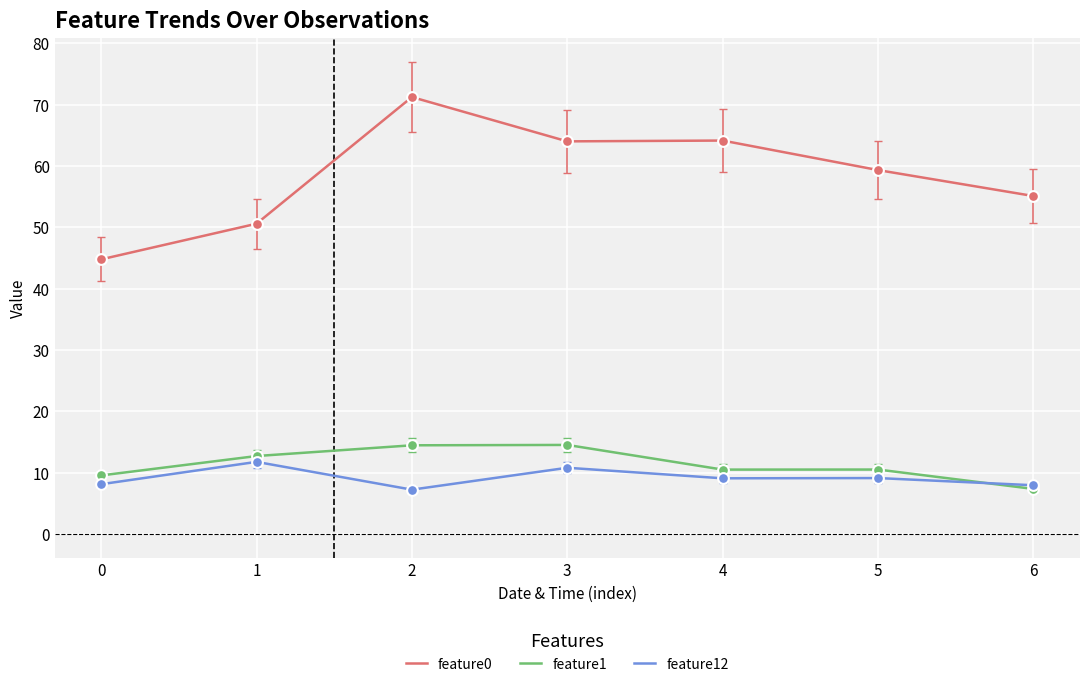

Which series has the largest range (max minus min)?

feature0